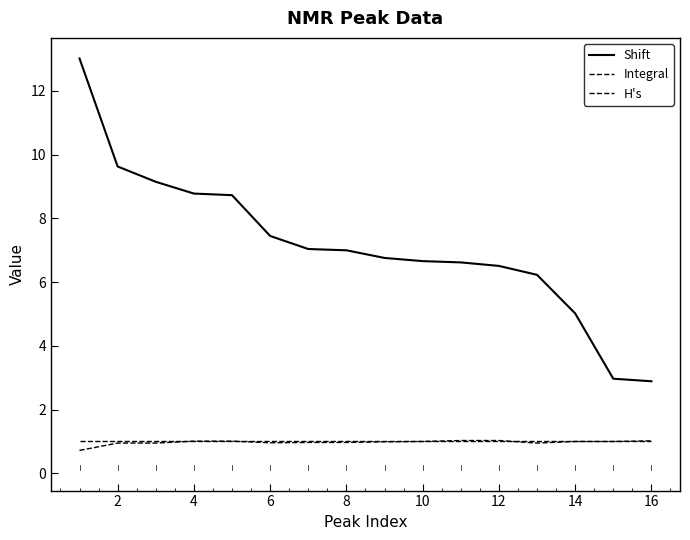

Reading left to right, extract all data points from this chart.

Shift: 13.0	9.6	9.2	8.8	8.7	7.5	7.0	7.0	6.8	6.7	6.6	6.5	6.2	5.0	3.0	2.9
Integral: 0.7	0.9	0.9	1.0	1.0	1.0	1.0	1.0	1.0	1.0	1.0	1.0	0.9	1.0	1.0	1.0
H's: 1.0	1.0	1.0	1.0	1.0	1.0	1.0	1.0	1.0	1.0	1.0	1.0	1.0	1.0	1.0	1.0